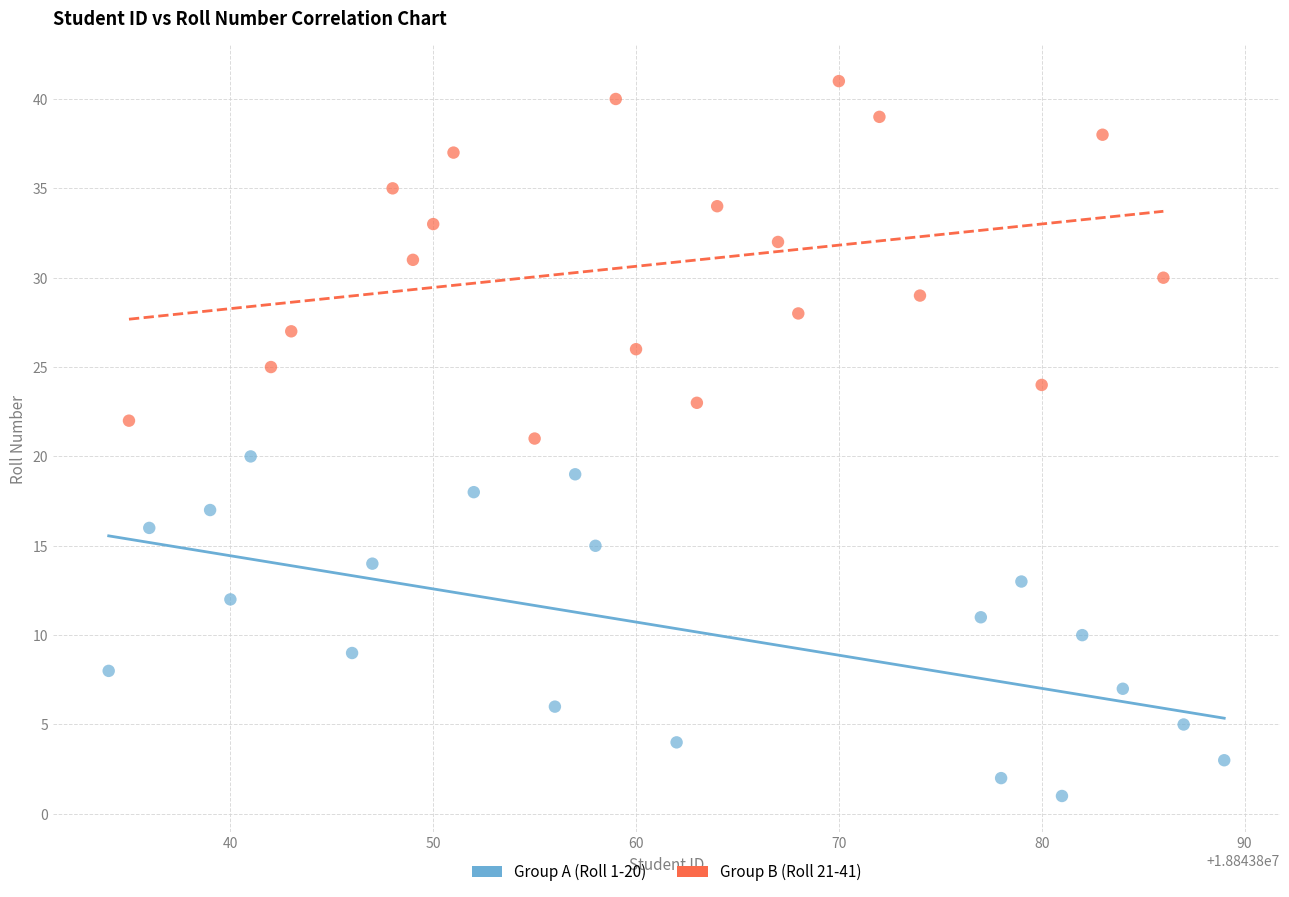

What are all the series names shown in the legend?

Group A (Roll 1-20), Group B (Roll 21-41)